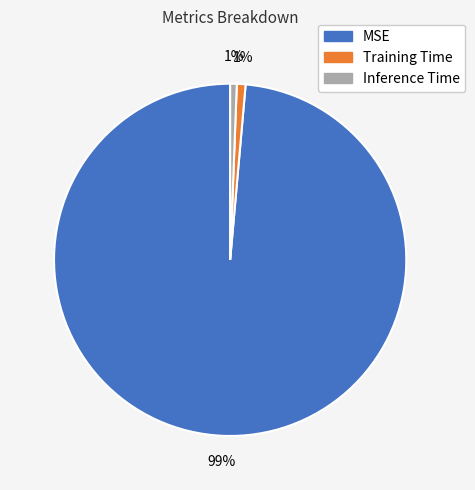

Between MSE and Training Time, which is larger?

MSE